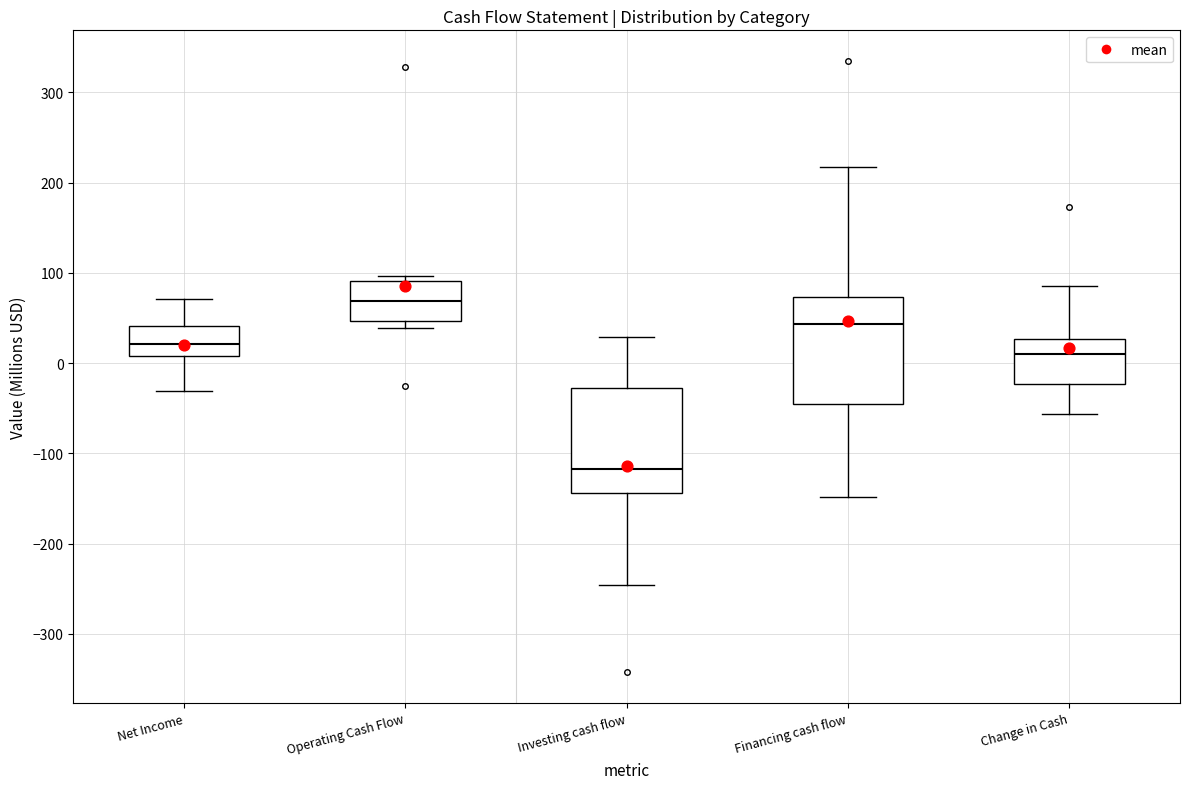

Reading left to right, read every box against the y-axis: the position of its median line, the range the box covers, and the ends of its whiskers. The values are not printed on the chart, so give them approximately, as read against the axis.

Net Income: median 20, box 10 to 40, whiskers -30 to 70
Operating Cash Flow: median 70, box 50 to 90, whiskers 40 to 100
Investing cash flow: median -120, box -140 to -30, whiskers -250 to 30
Financing cash flow: median 40, box -40 to 70, whiskers -150 to 220
Change in Cash: median 10, box -20 to 30, whiskers -60 to 90